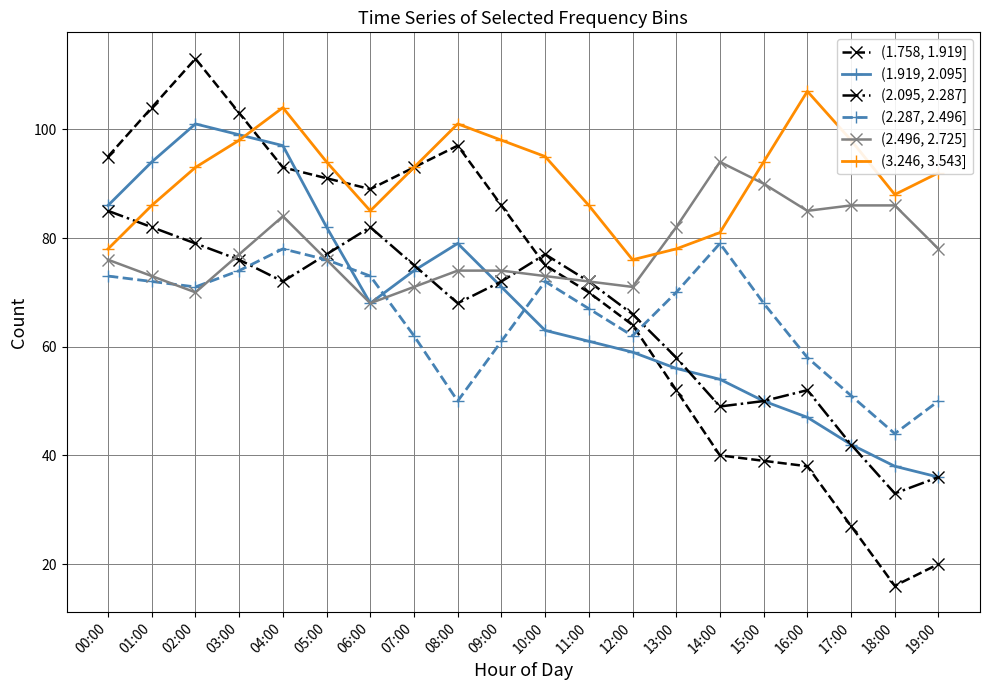

What is the sum of all (1.758, 1.919] values?

1405